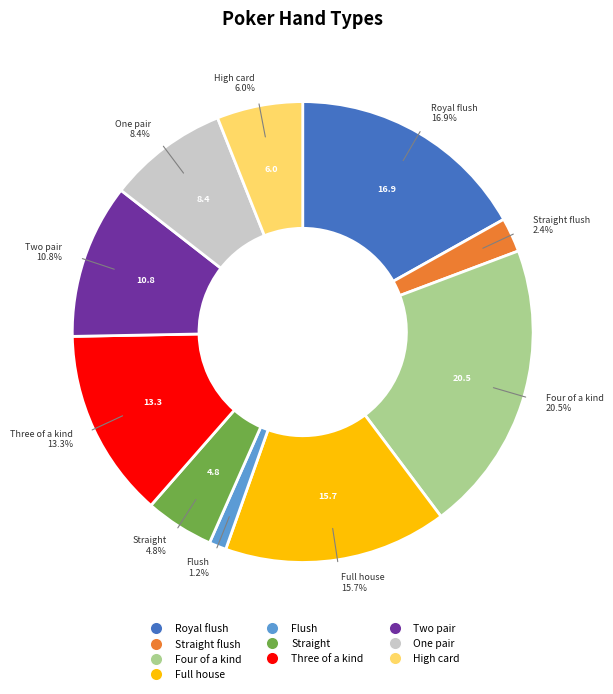

Is there any slice that represents more than half of the pie?

No